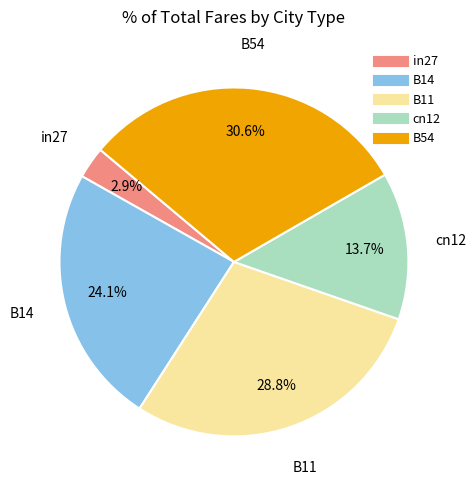

To the nearest percent, what portion does in27 represent?

3%